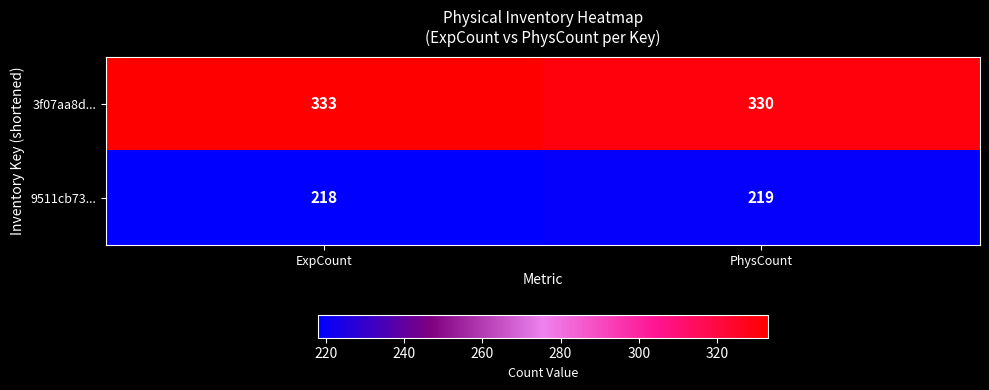

Count the number of categories in the chart.

2